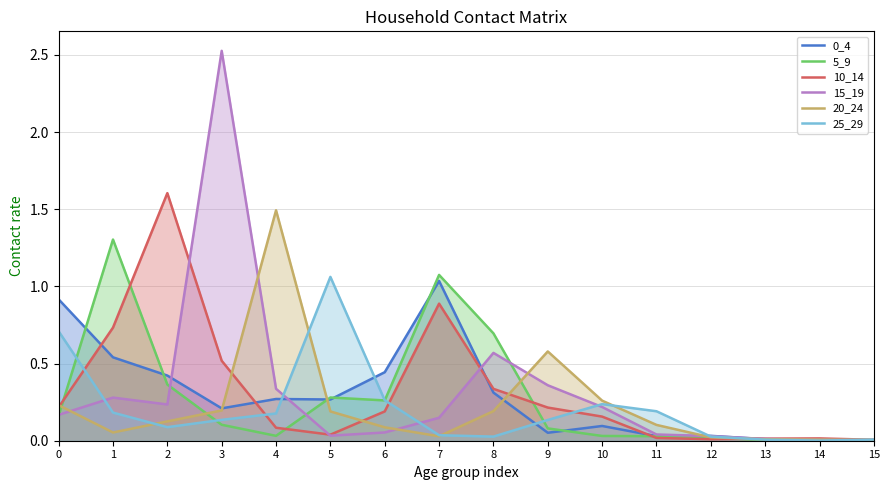

At how many categories does at least one series exceed 2?

1